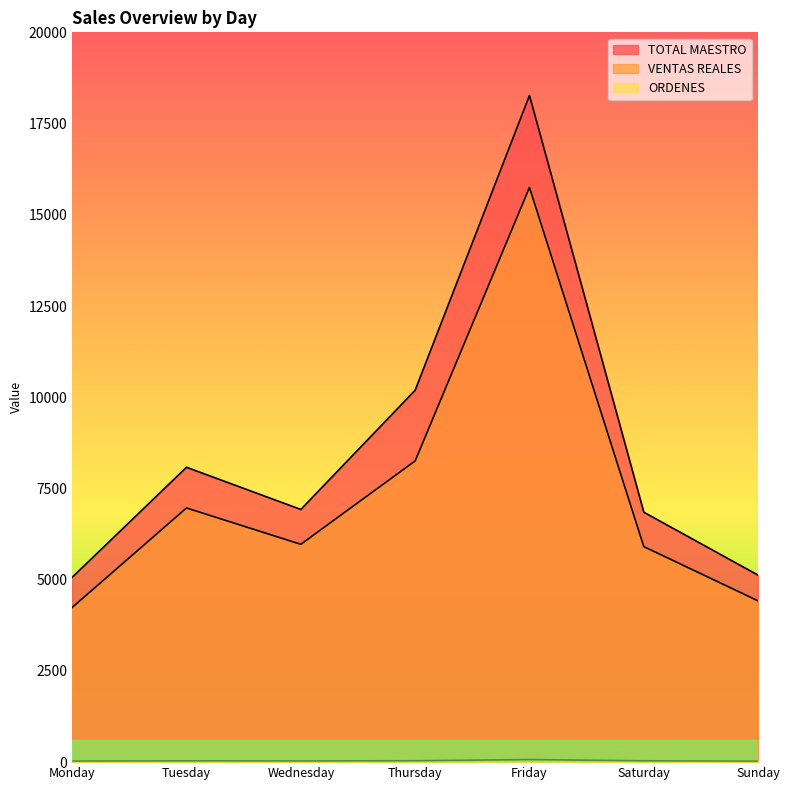

Is it true that TOTAL MAESTRO equals 3449.2 at Tuesday?

False